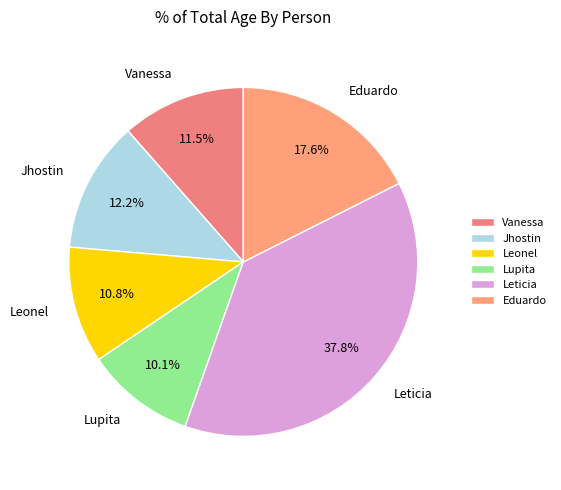

What percentage is the Lupita slice, to the nearest percent?

10%